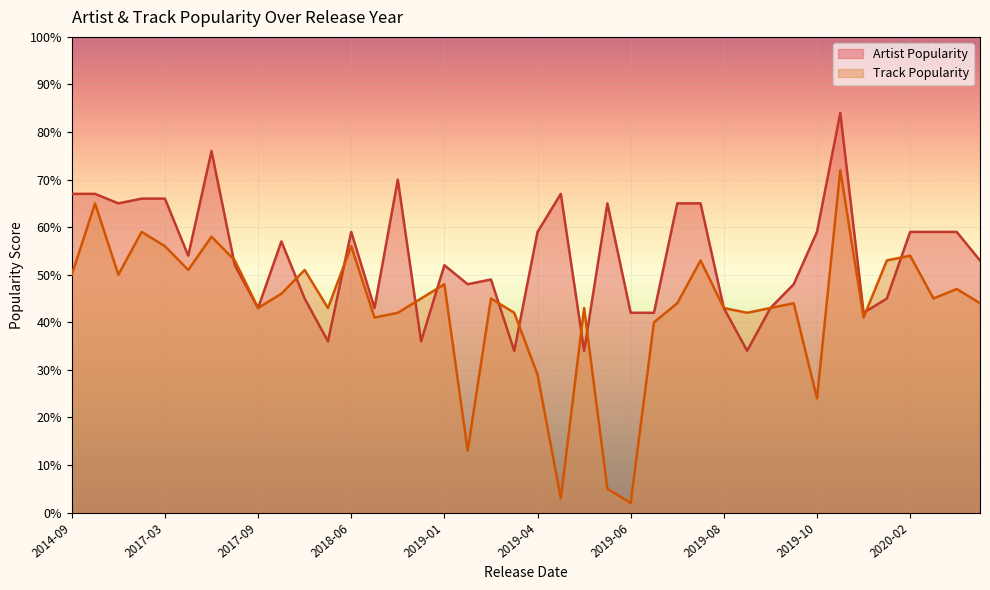

Where does the Artist Popularity series first go above 54?

2014-09